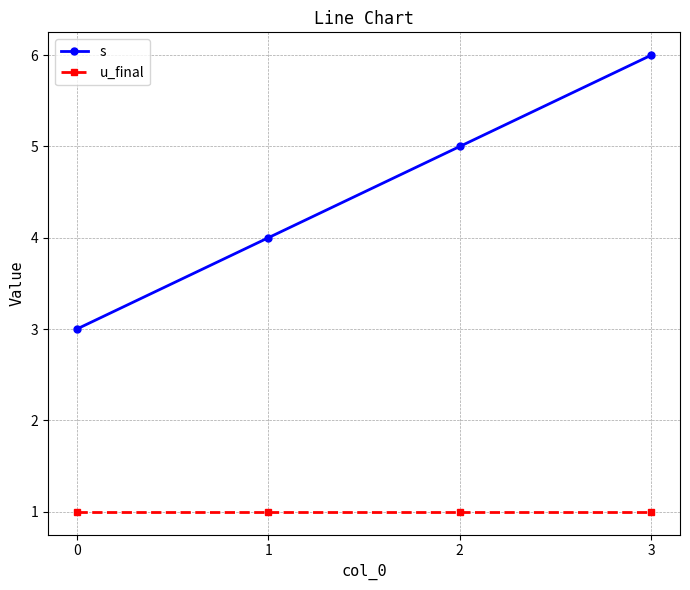

How many values in the s series are below 5?

2